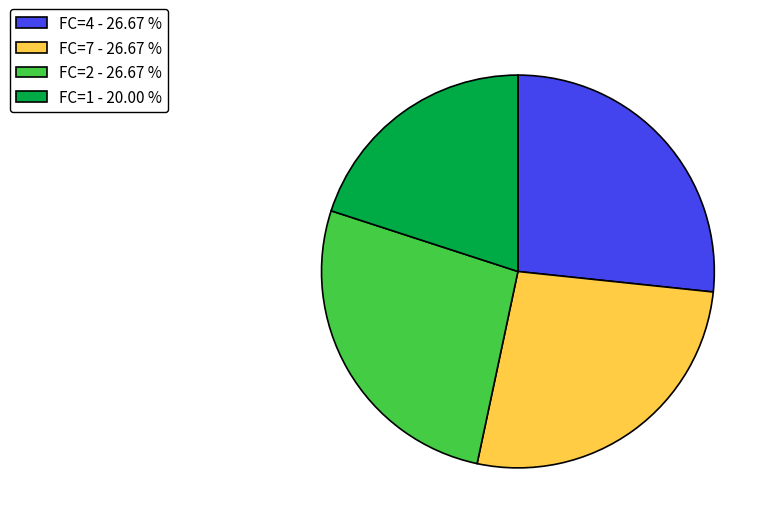

Is there any slice that represents more than half of the pie?

No